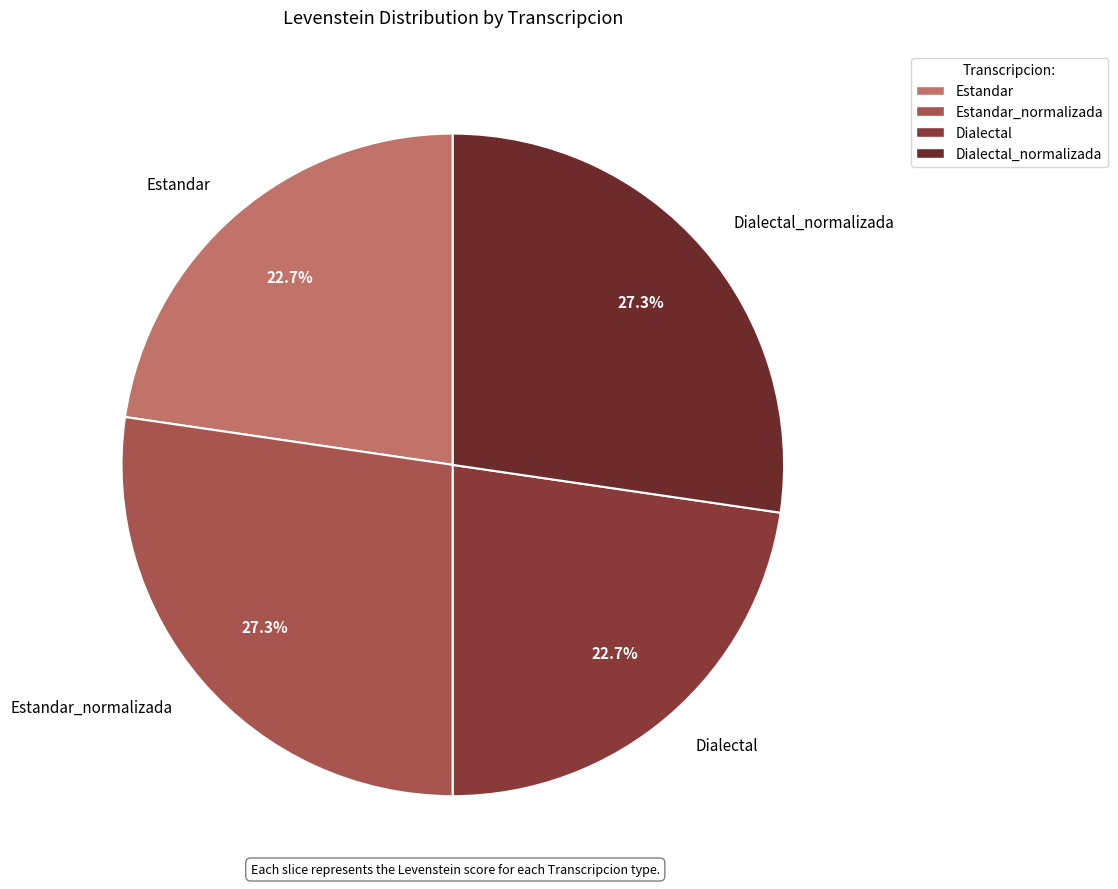

Count the number of slices in the pie.

4